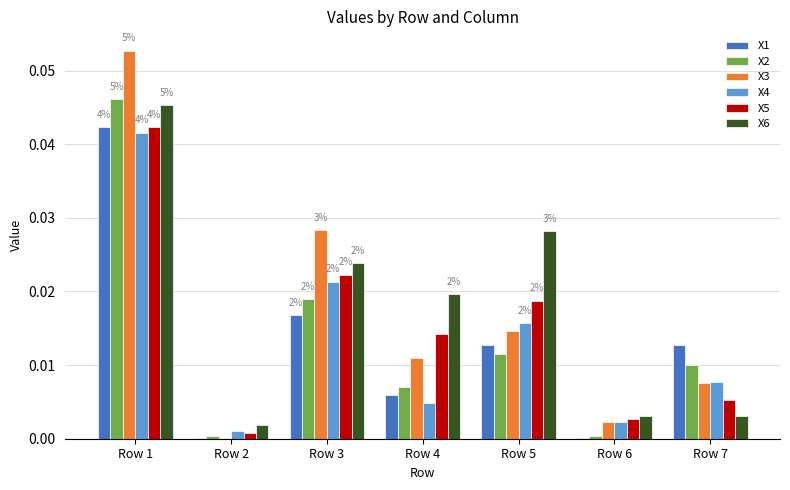

Are the bars horizontal?

No